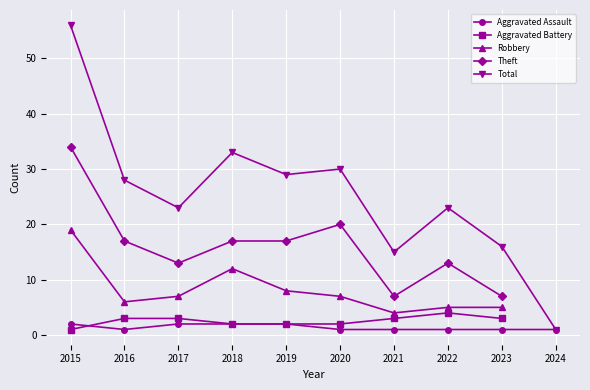

Does the chart display data point markers on the line(s)?

Yes